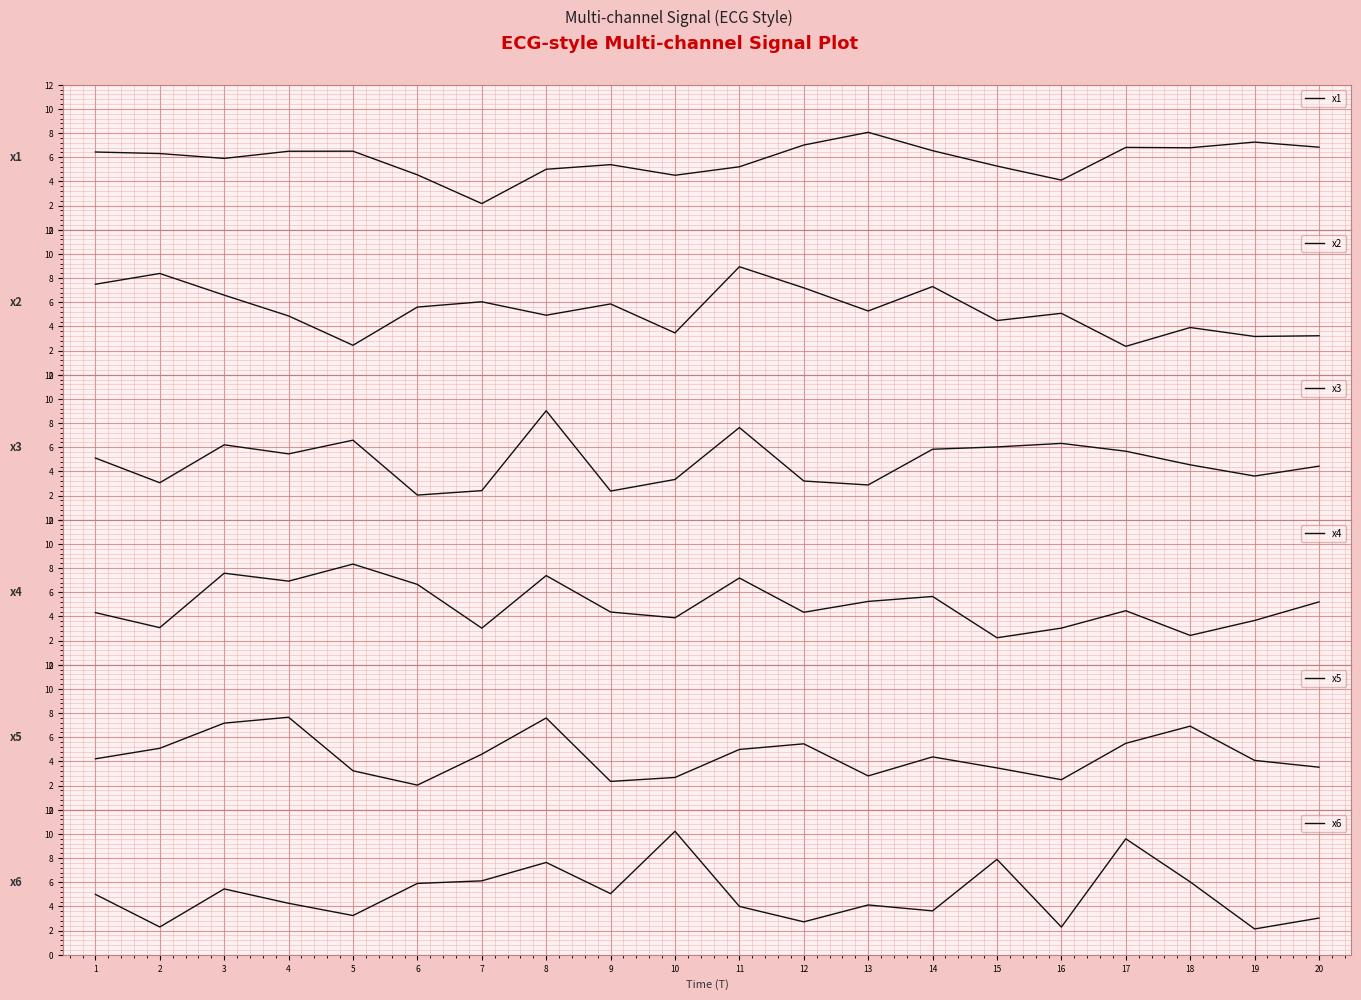

What is the lowest value of the x4 series?

2.2